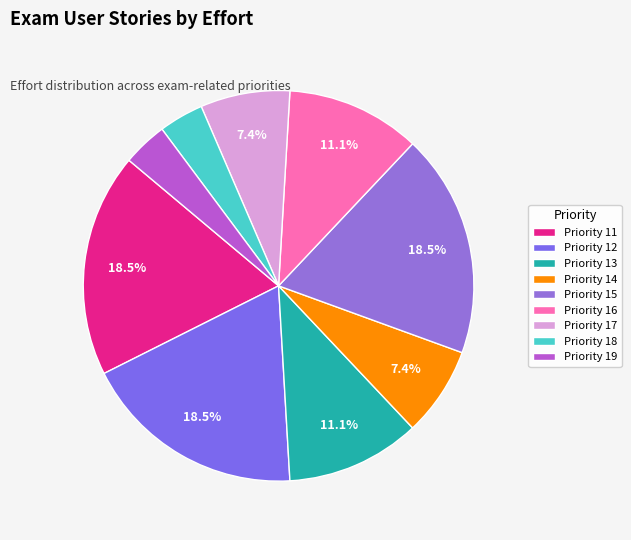

Rank the categories by value from lowest to highest.

18, 19, 14, 17, 13, 16, 11, 12, 15